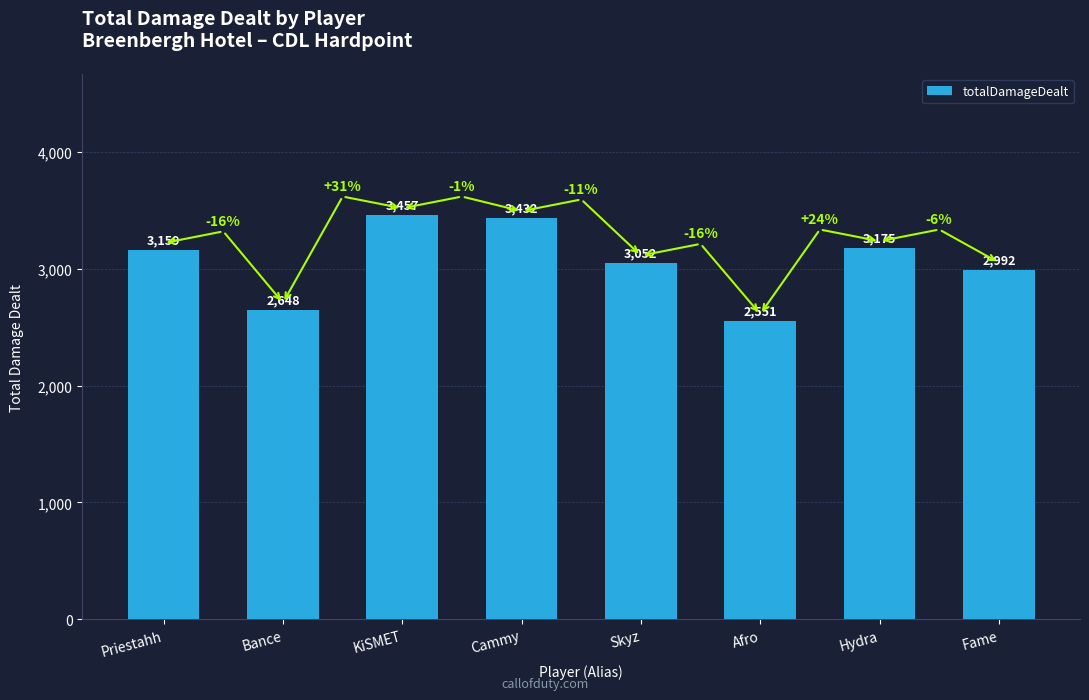

What is the change in value from Priestahh to Cammy?

+273